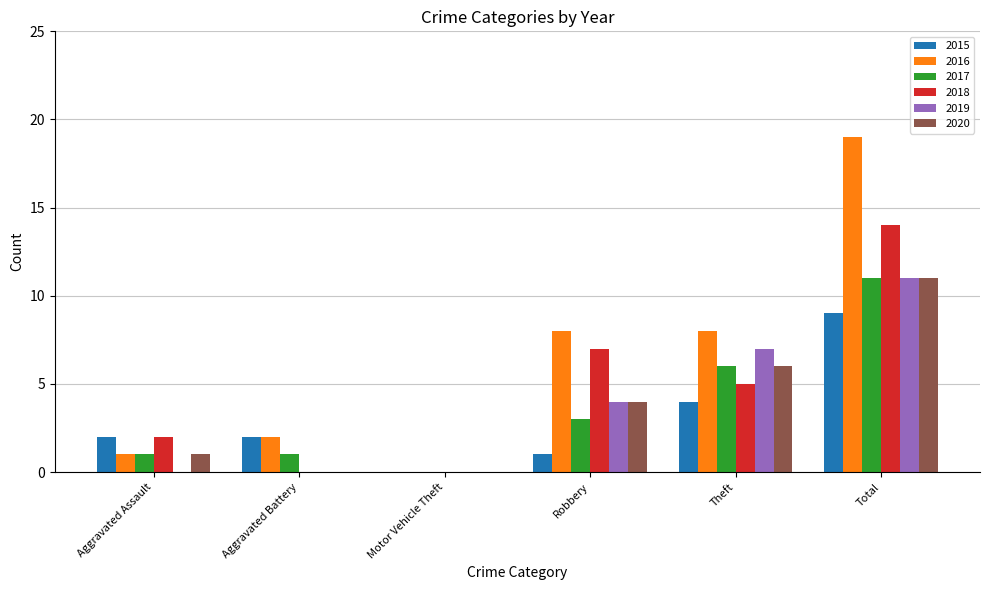

Which series has the largest range (max minus min)?

2016